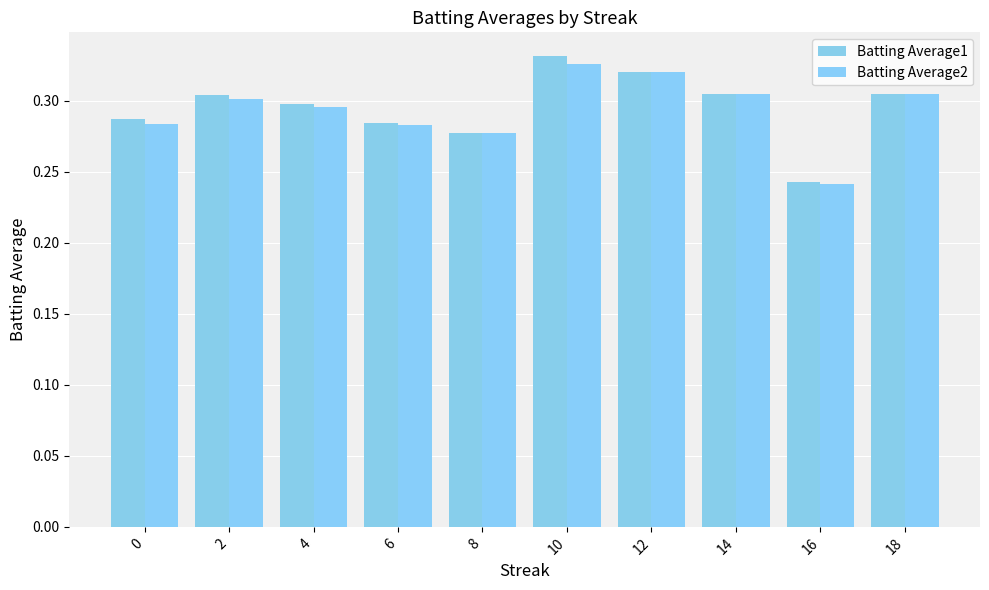

What is the smallest value displayed?

0.2